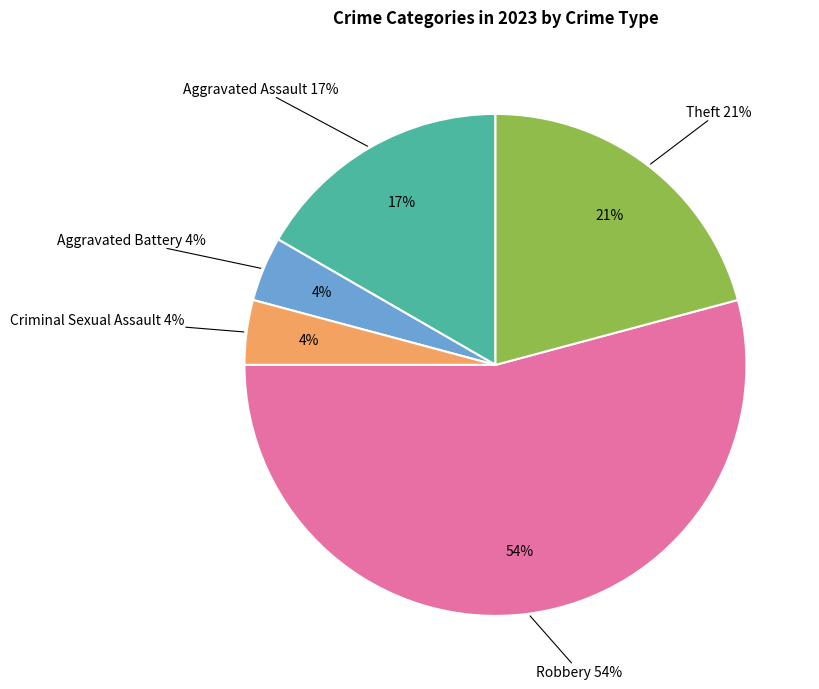

What percentage is NOT represented by Theft?

79.2%